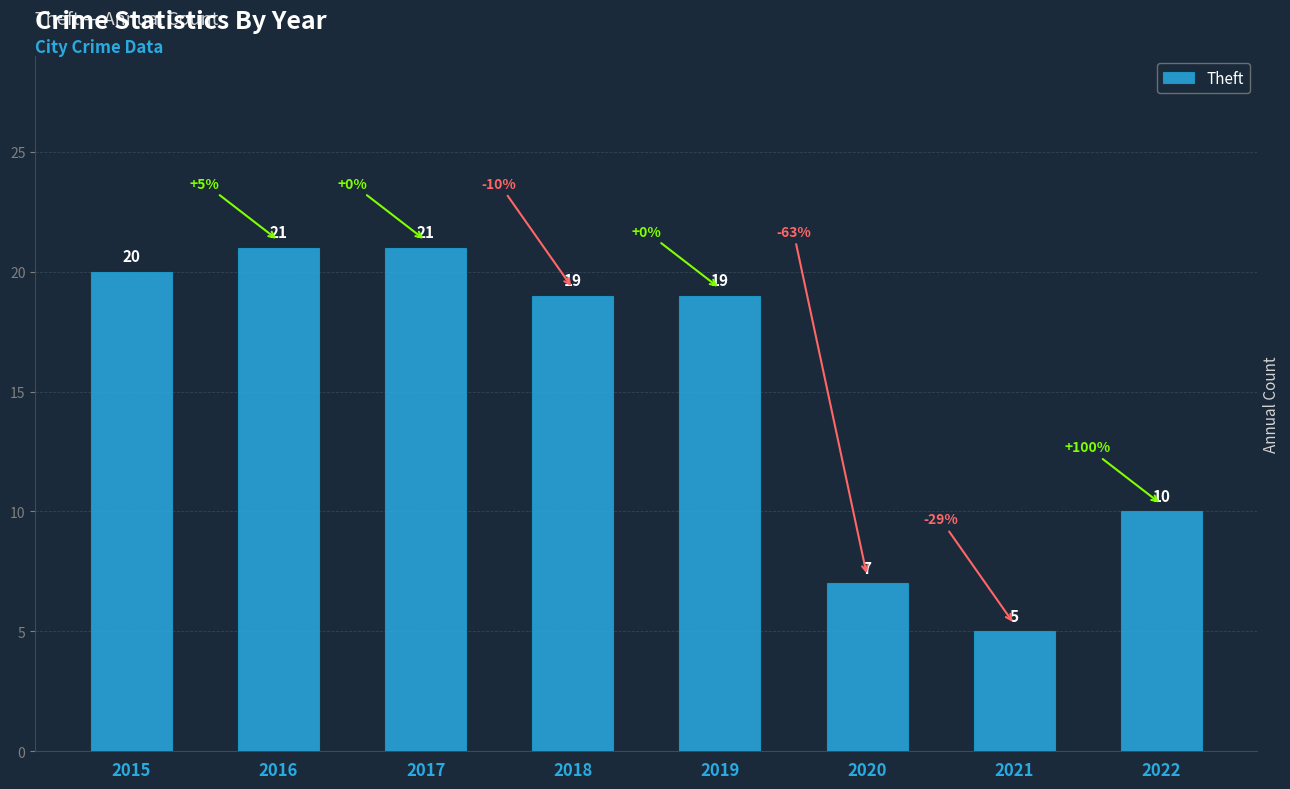

What is the sum of the values at 2022 and 2020?

17